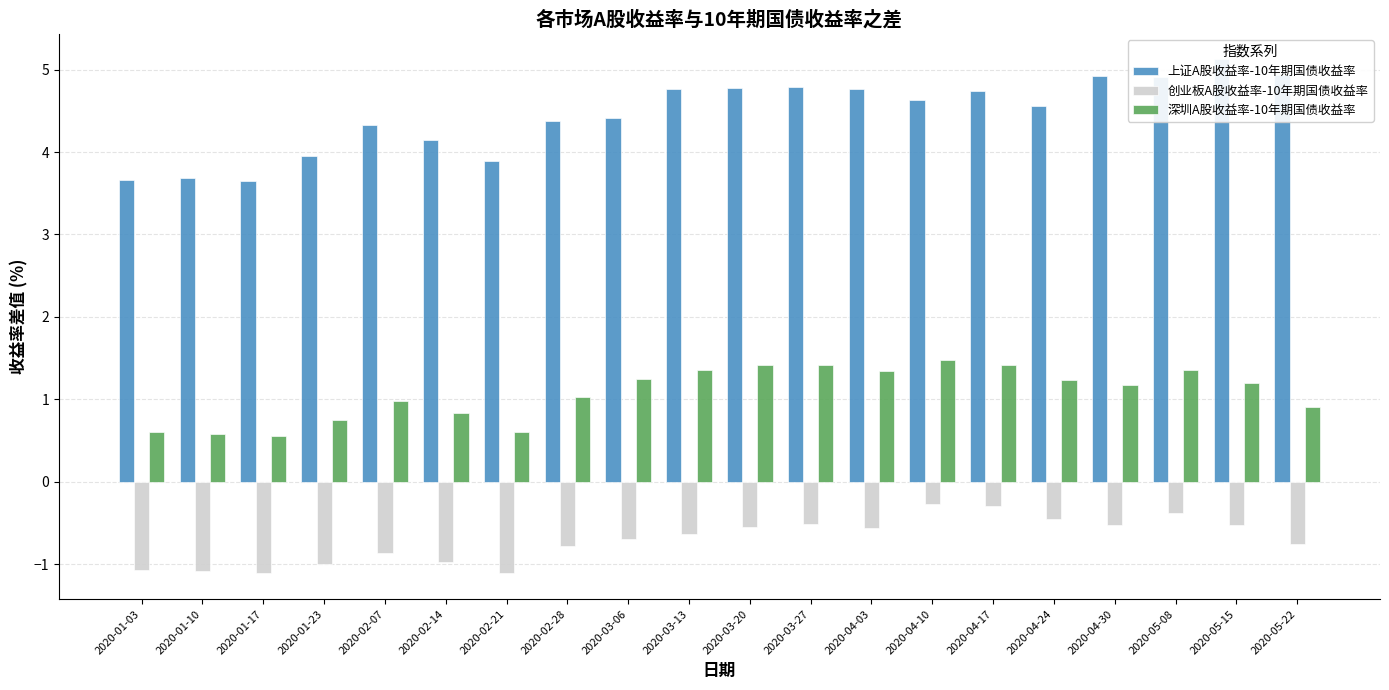

Are the bars grouped side by side (vs. stacked)?

Yes